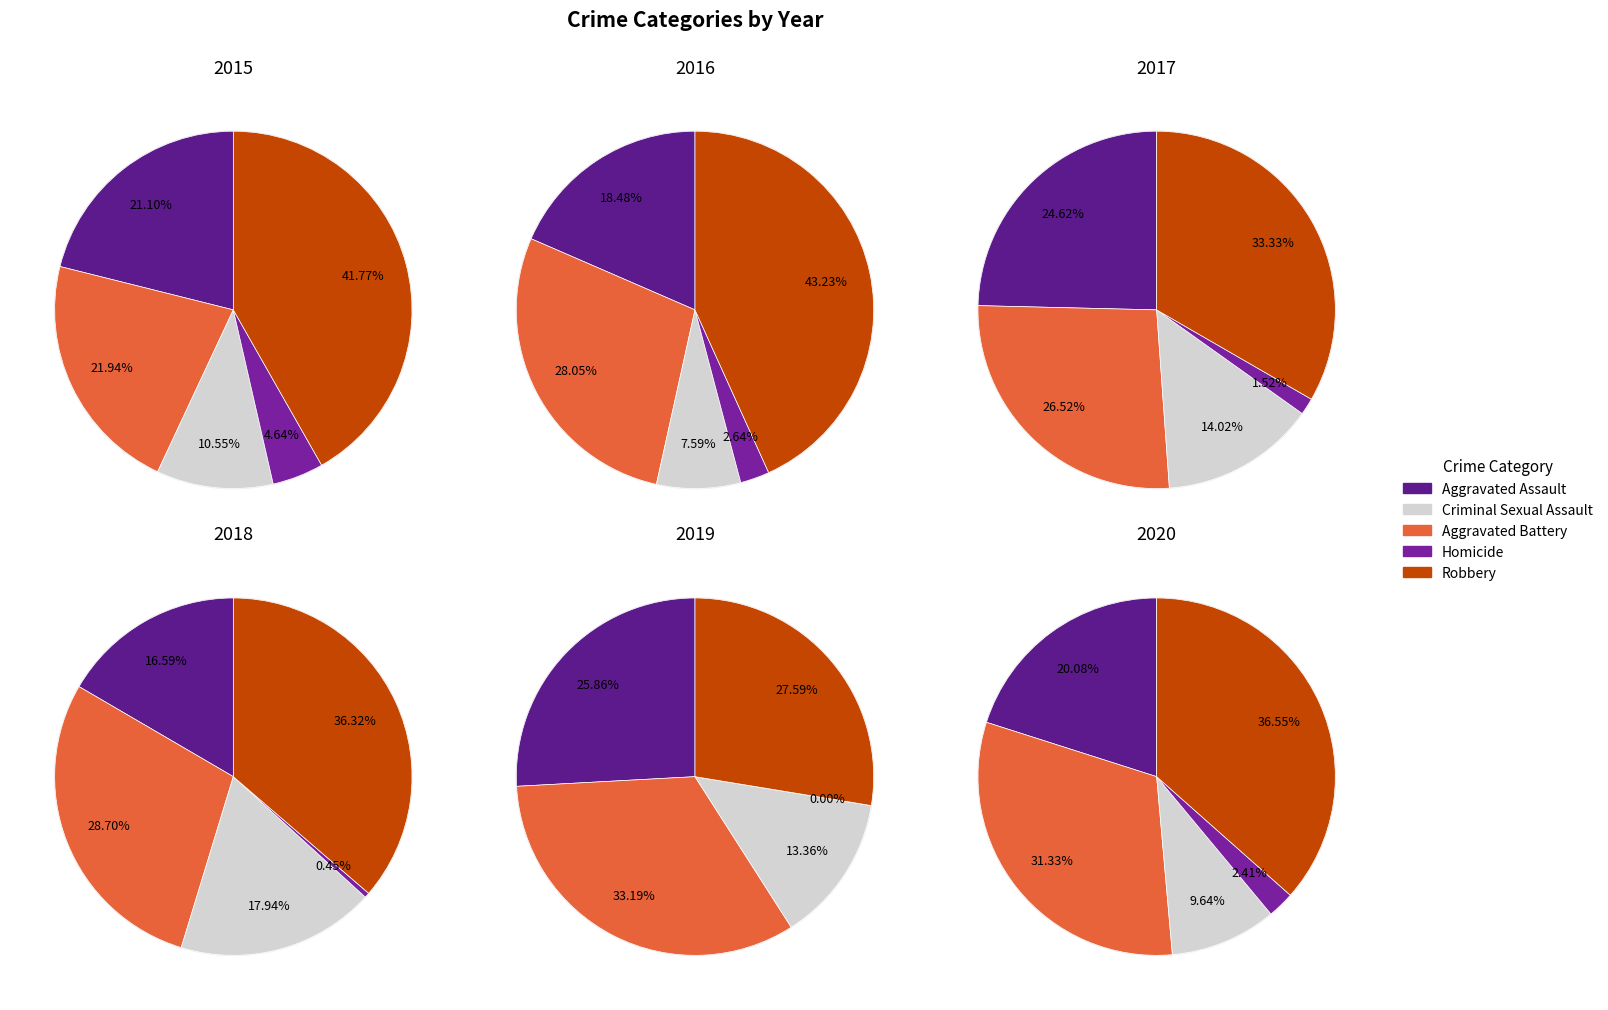

To the nearest percent, what percentage of the pie is Robbery?

42%